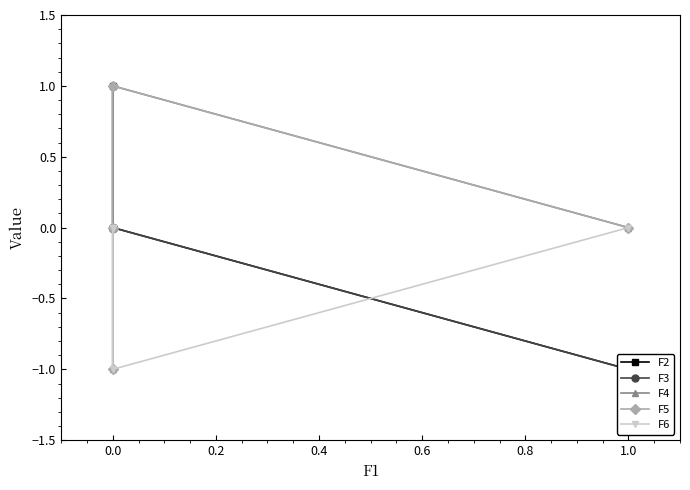

Which series has the largest total across all categories?

F2